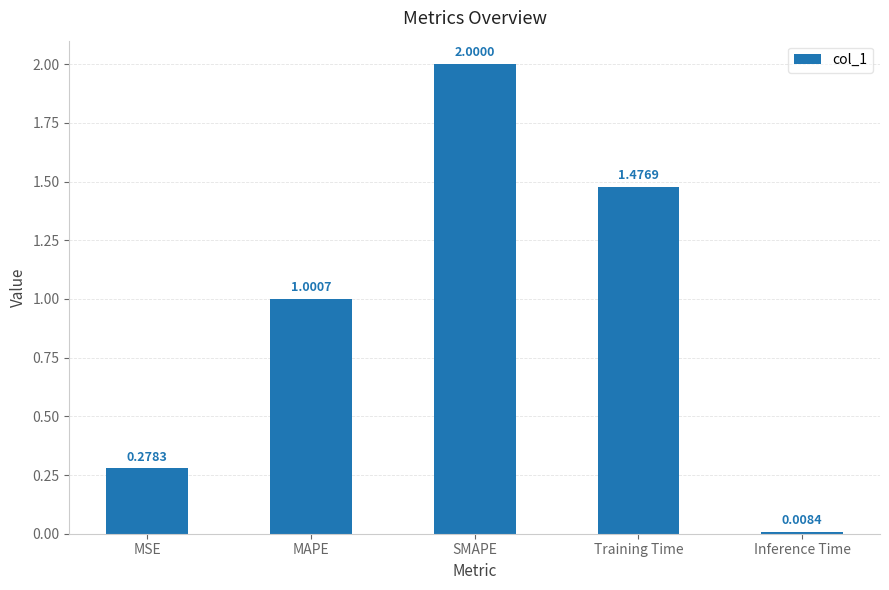

What is the value of the 3rd bar from the left?

2.0